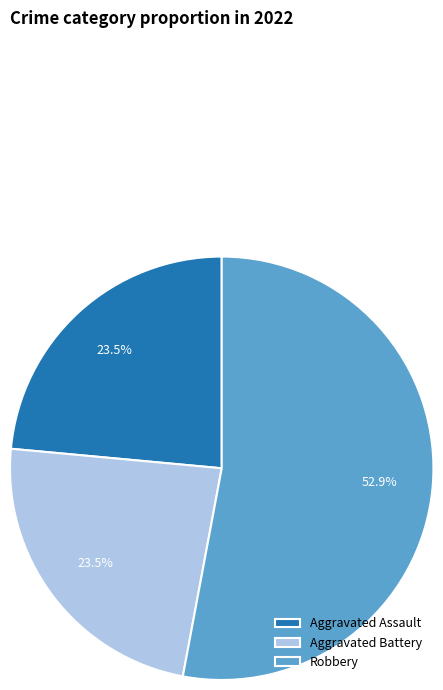

Which category has the biggest portion of the pie?

Robbery